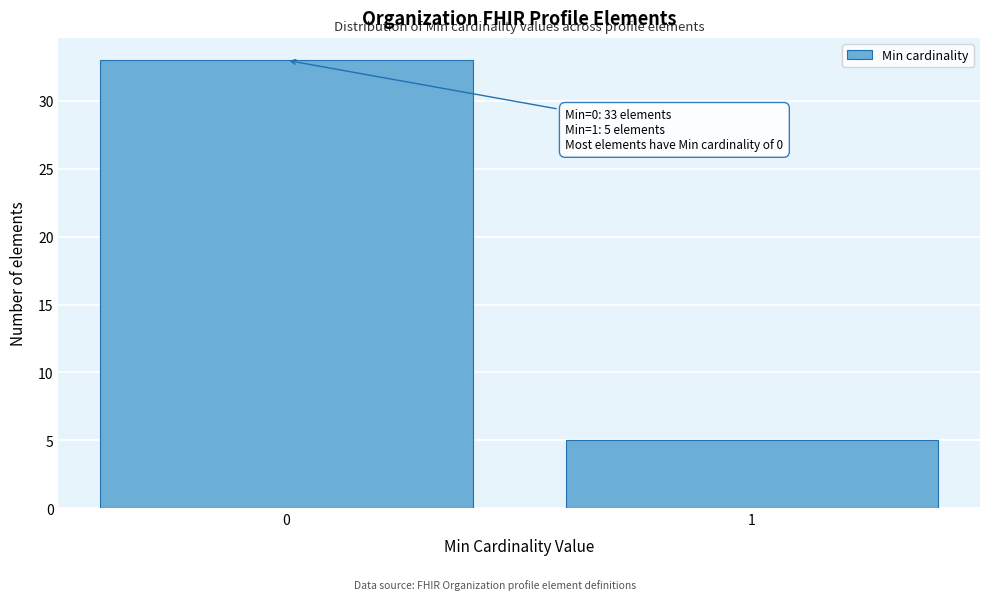

Reading left to right, list all the values displayed in this chart.

33	5